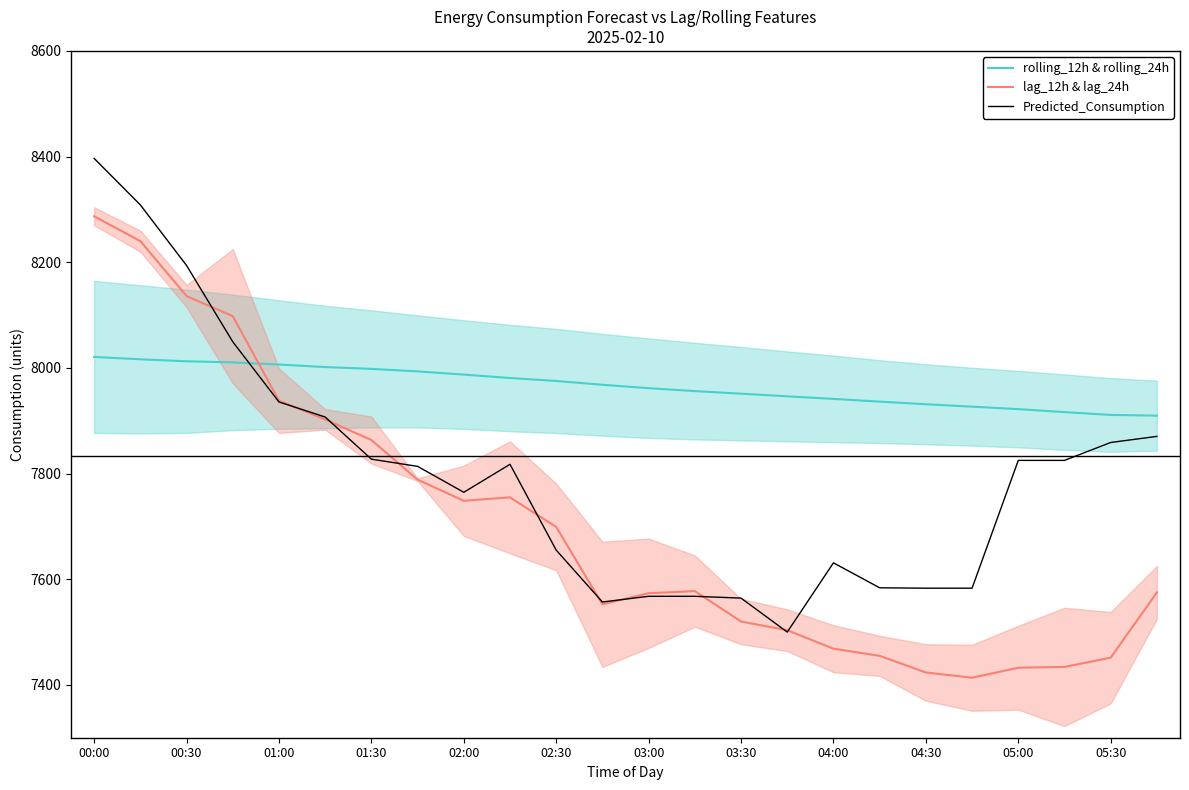

How many data points in rolling_12h & rolling_24h are above 7968?

12